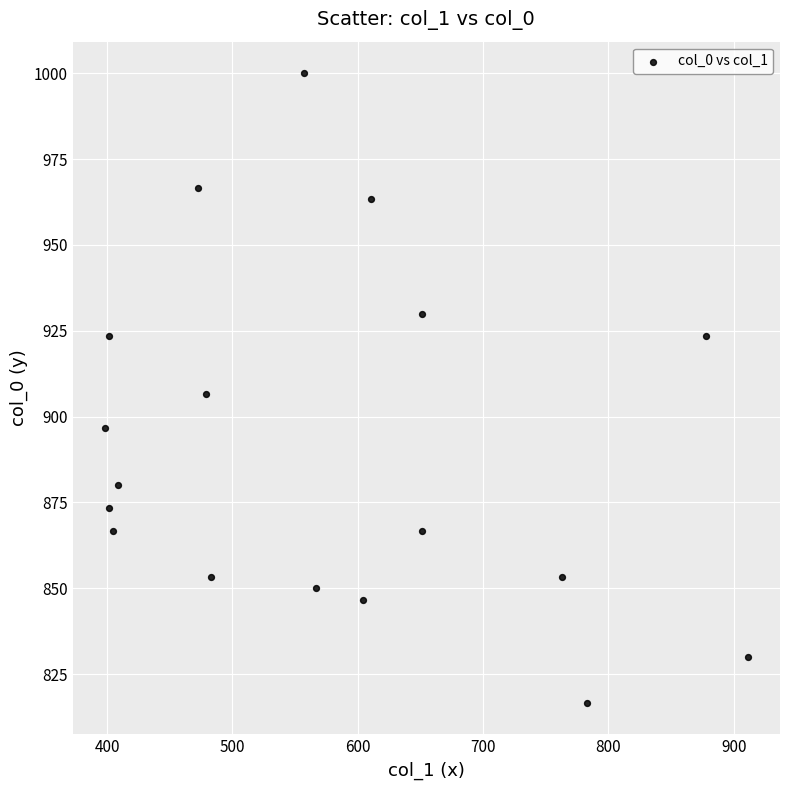

What is the range of Y values (max minus min)?

183.3